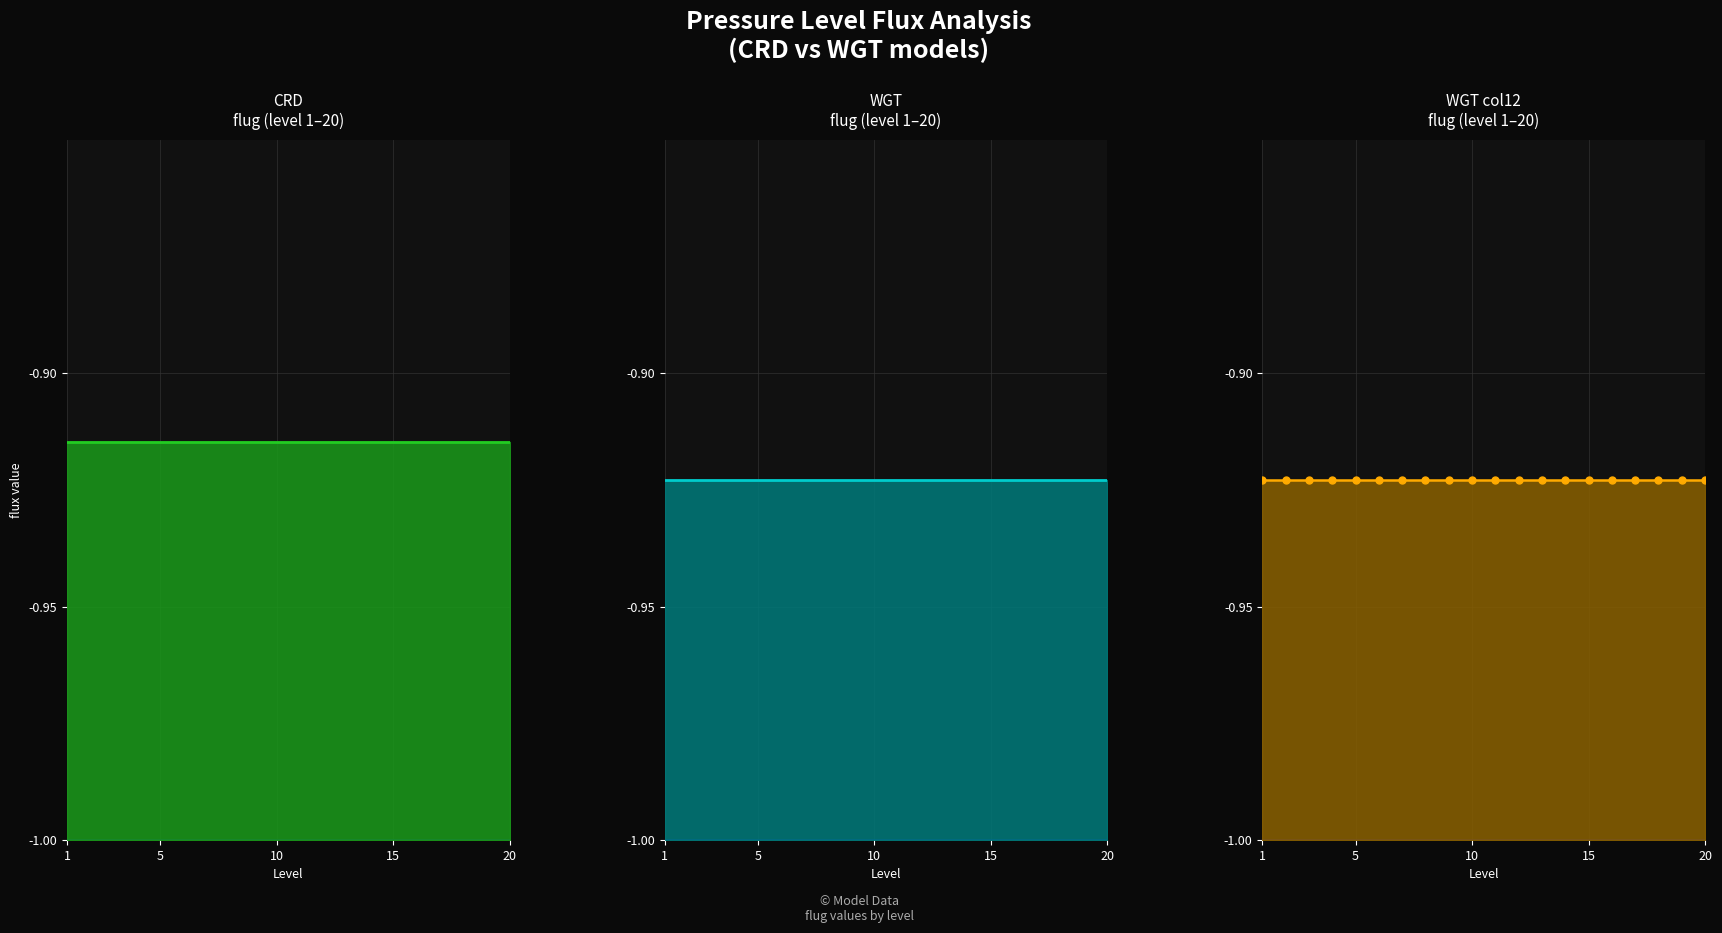

Is the value of flug_CRD_line at 12 greater than the value of flug_WGT_line at 1?

Yes